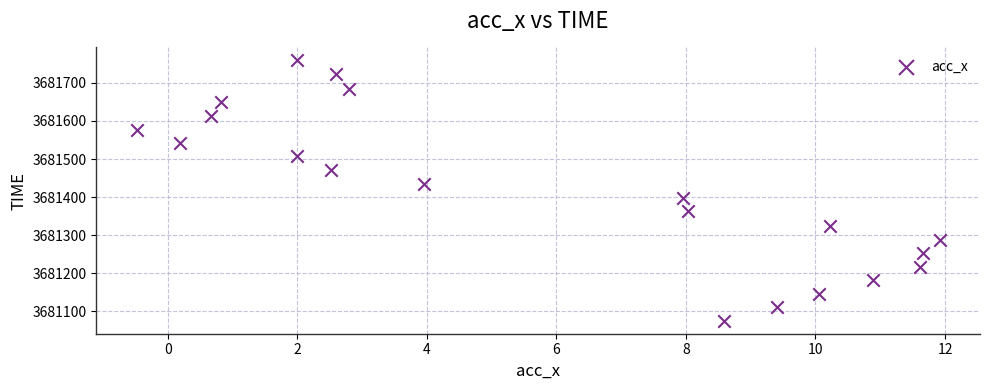

What is the range of Y values (max minus min)?

684